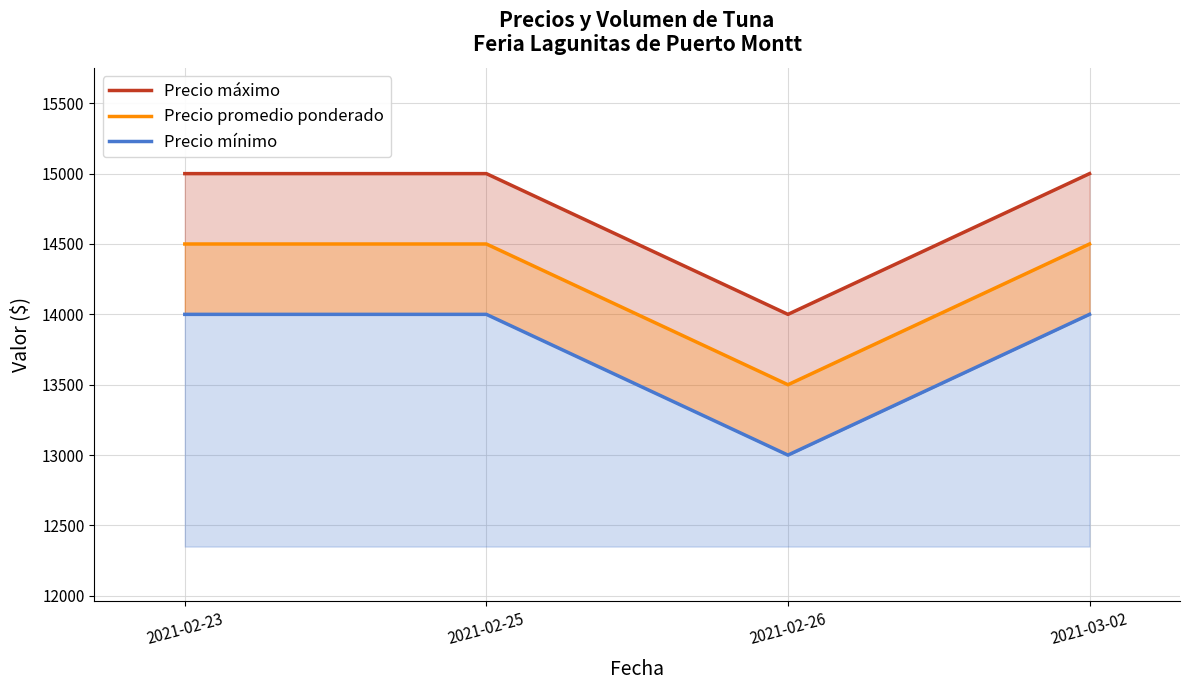

Does the chart display data point markers on the line(s)?

No